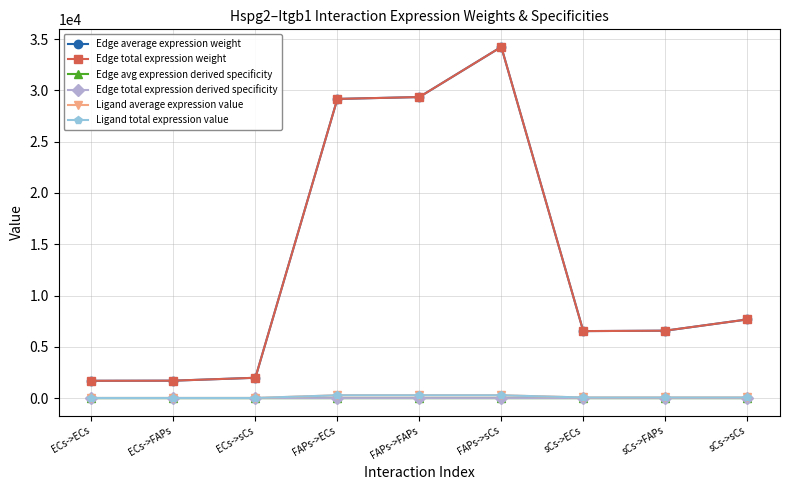

Does the chart have visible grid lines?

Yes